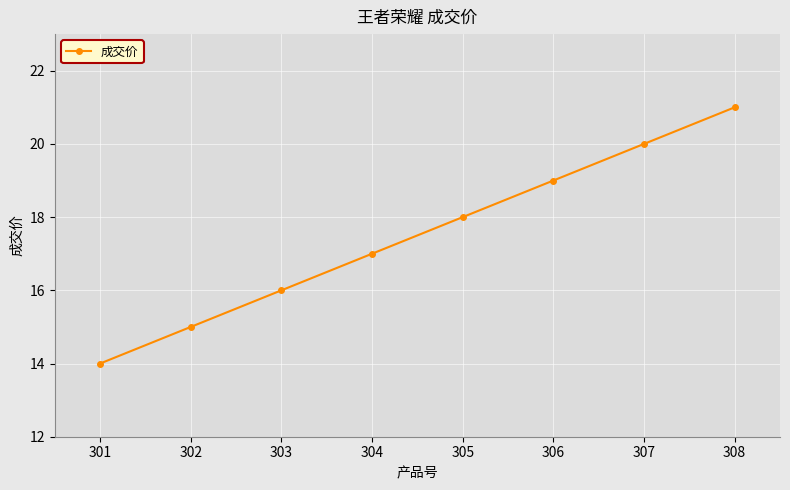

Rank the categories by value from highest to lowest.

308, 307, 306, 305, 304, 303, 302, 301